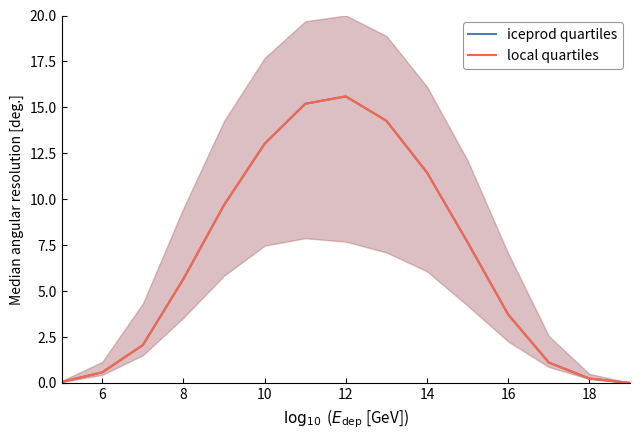

True or false: iceprod quartiles and local quartiles cross at least once.

False